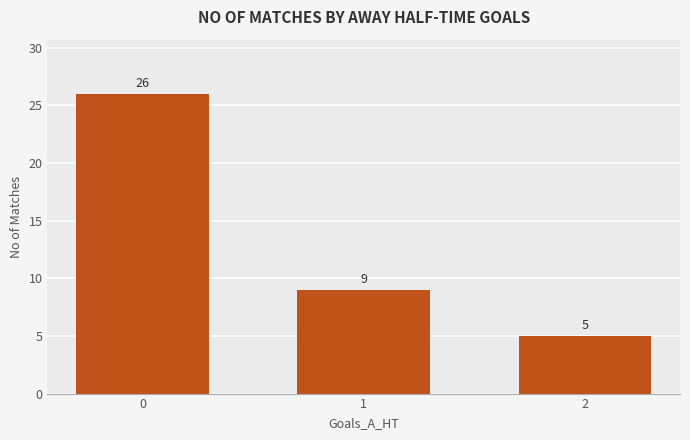

What is the difference between the maximum and second lowest values?

17